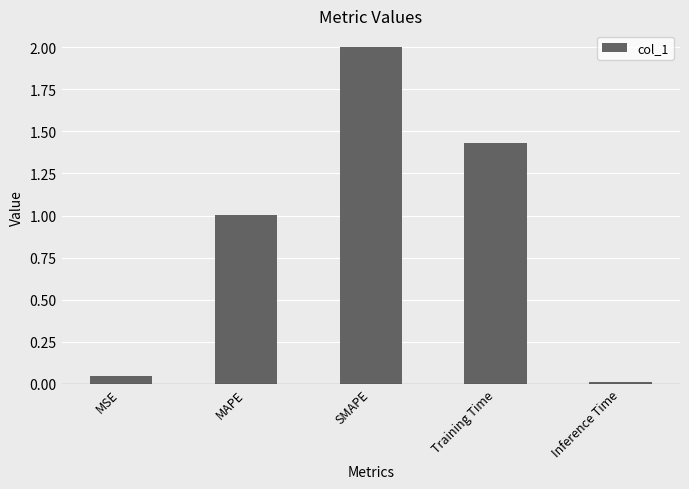

The chart shows a value of 3.4 at SMAPE. True or false?

False